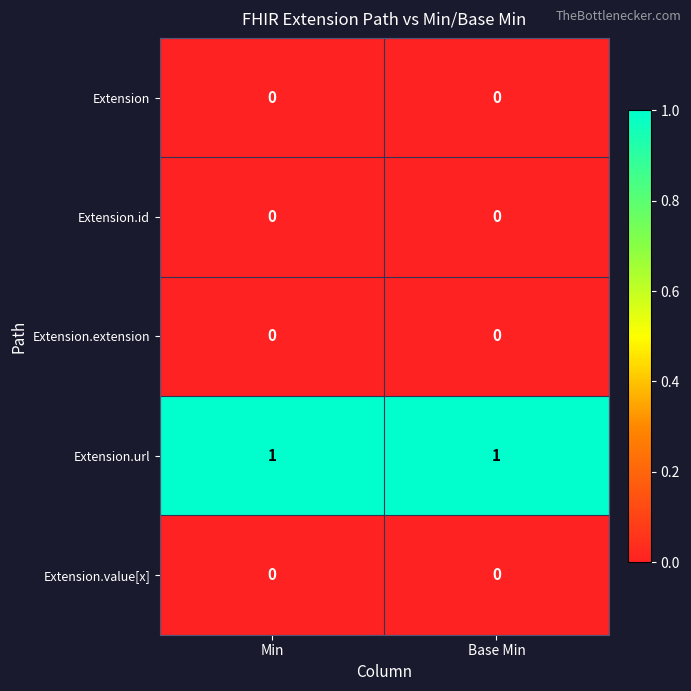

What is the total value across all series at Min?

1